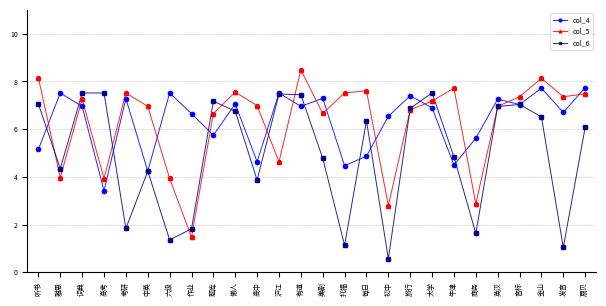

What are all the series names shown in the legend?

col_4, col_5, col_6